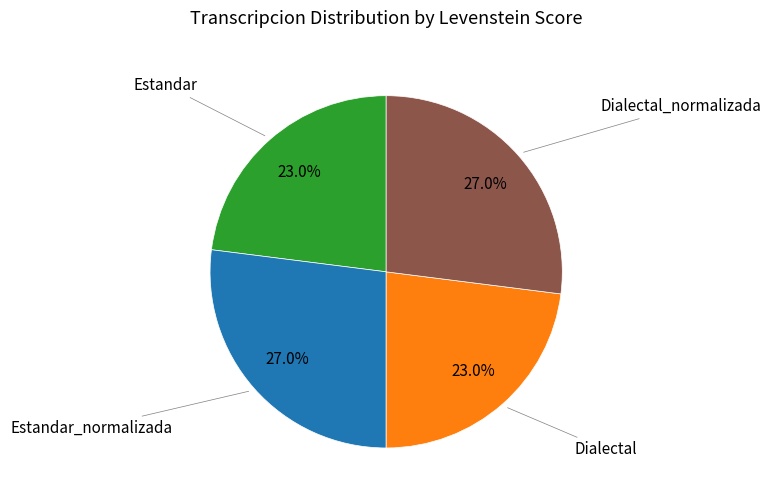

Is there a majority slice in this chart?

No